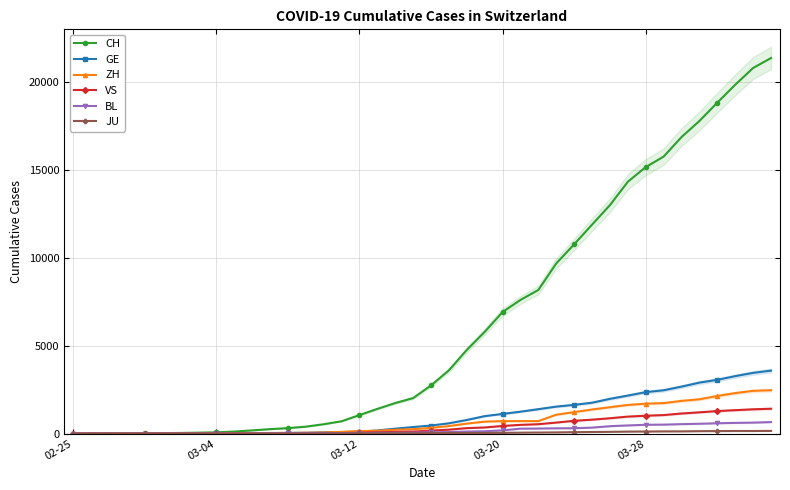

How many data points in GE are above 460?

19